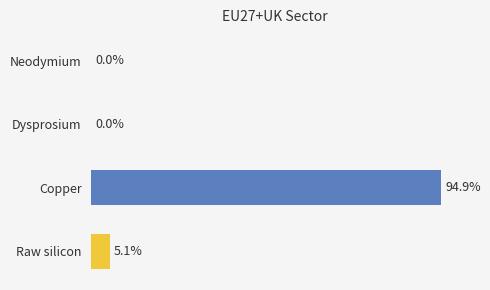

Which has a higher value, Dysprosium or Copper?

Copper